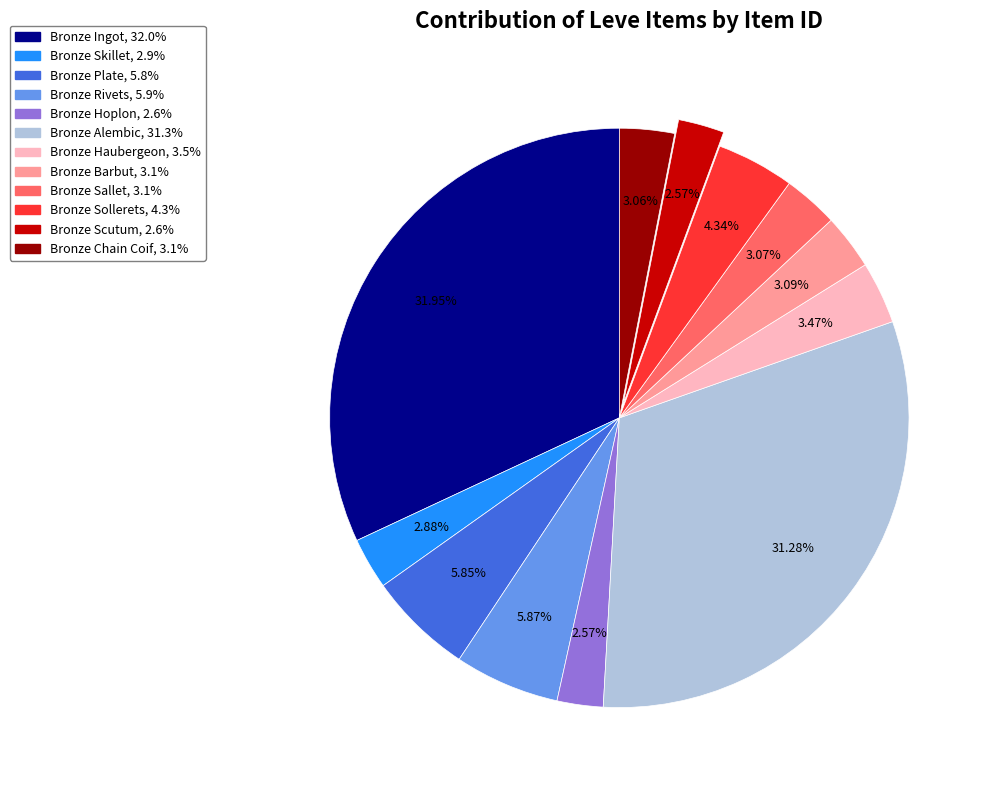

True or false: Bronze Chain Coif accounts for 3% of the total.

True